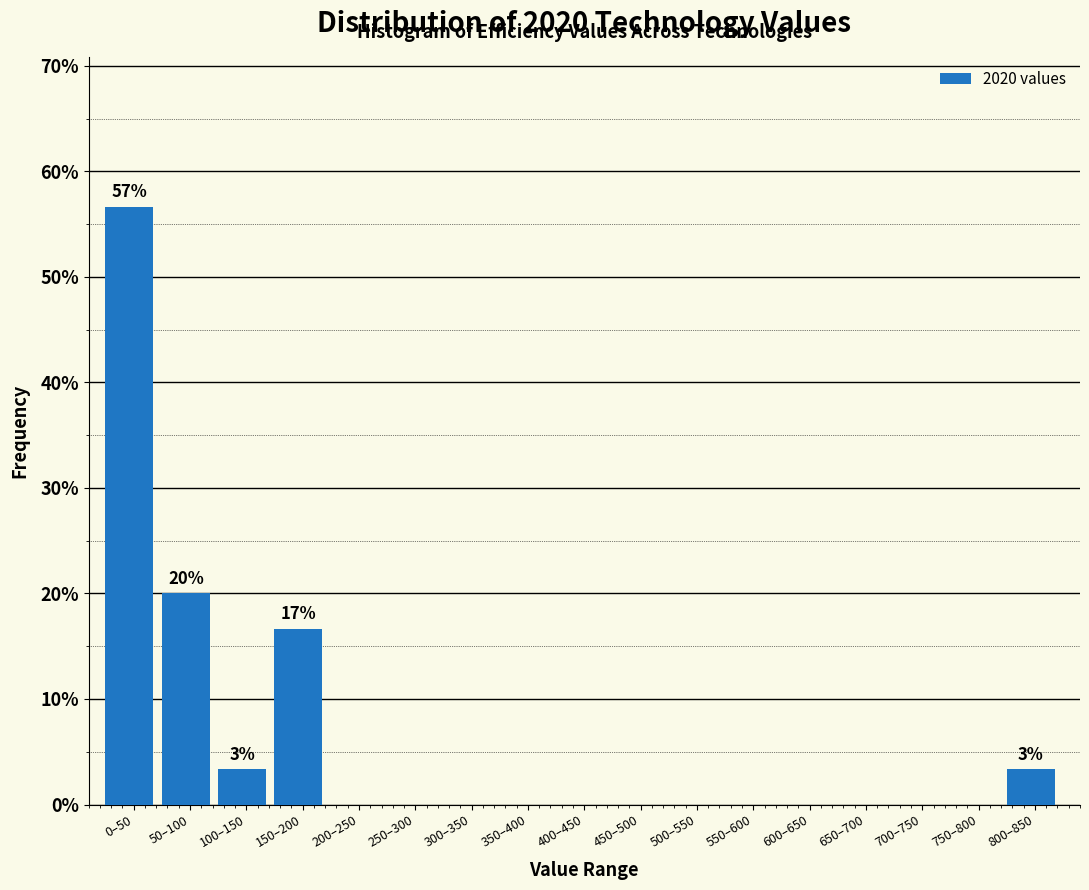

Reading left to right, transcribe all the data shown in this chart.

0–50=56.7	50–100=20.0	100–150=3.3	150–200=16.7	200–250=0.0	250–300=0.0	300–350=0.0	350–400=0.0	400–450=0.0	450–500=0.0	500–550=0.0	550–600=0.0	600–650=0.0	650–700=0.0	700–750=0.0	750–800=0.0	800–850=3.3